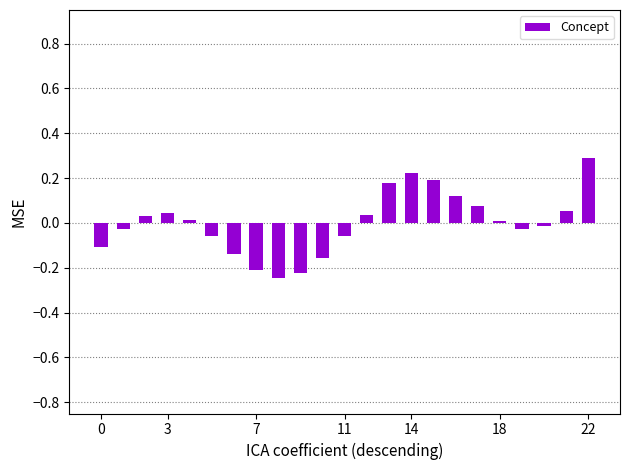

Are the bars grouped side by side (vs. stacked)?

No